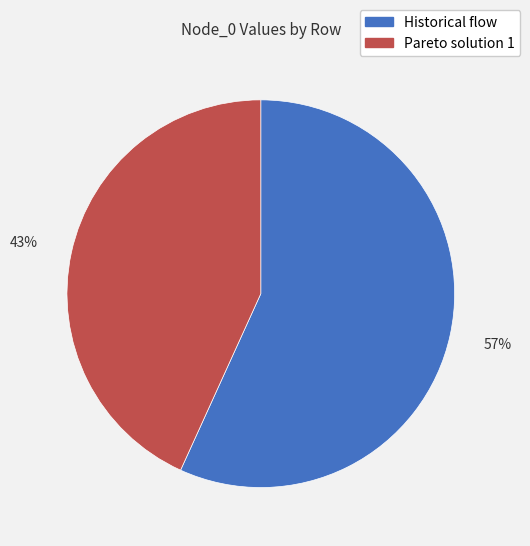

The Historical flow slice represents 57% of the pie. True or false?

True